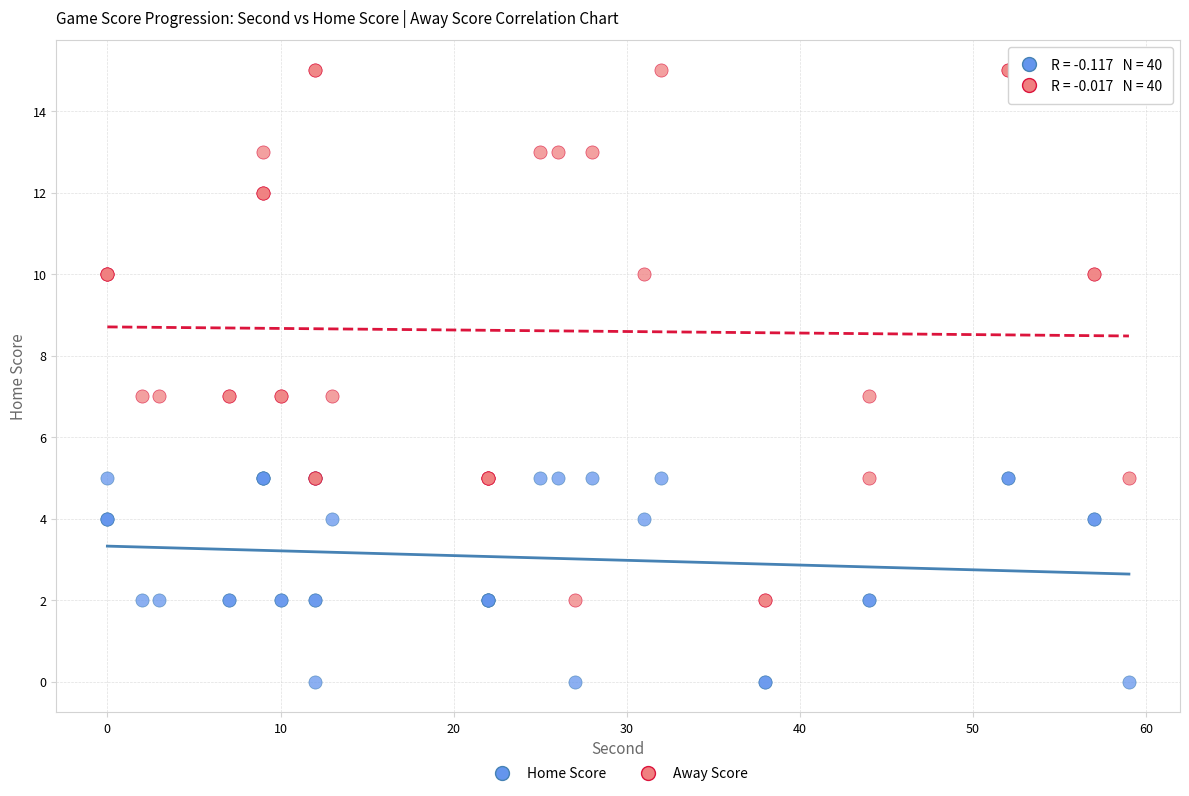

What are all the series names shown in the legend?

Home Score, Away Score